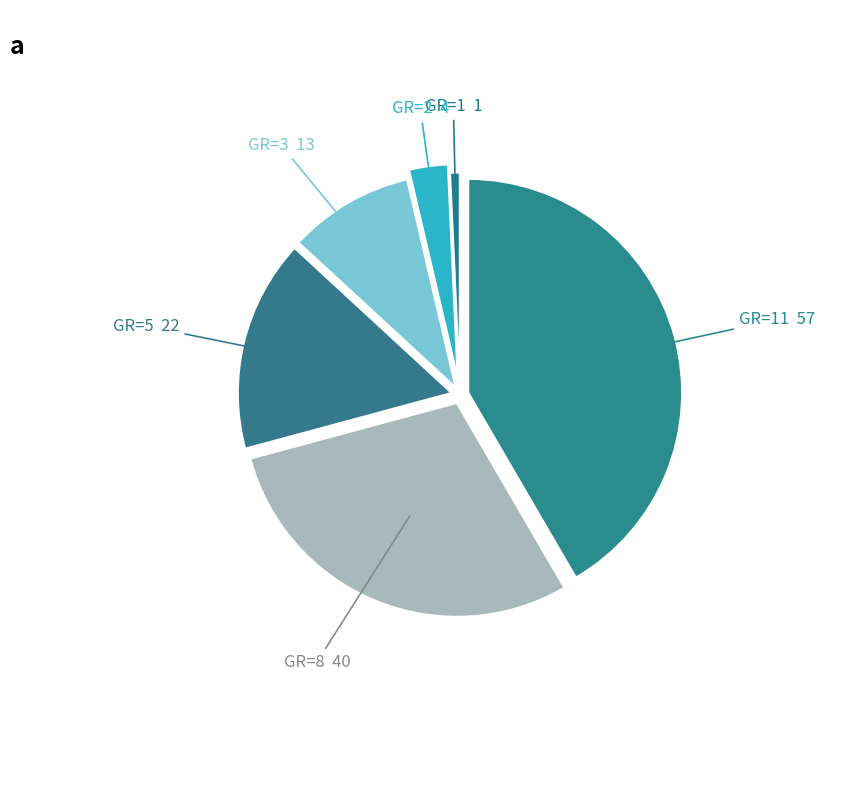

How many segments does this pie chart have?

6